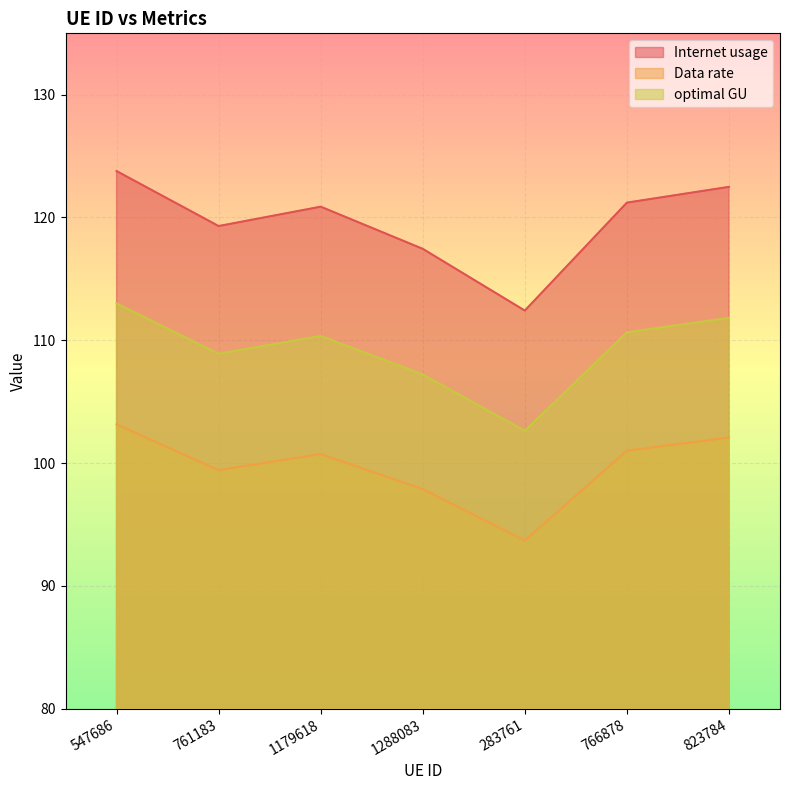

What value does the optimal GU series have at 761183?

108.9